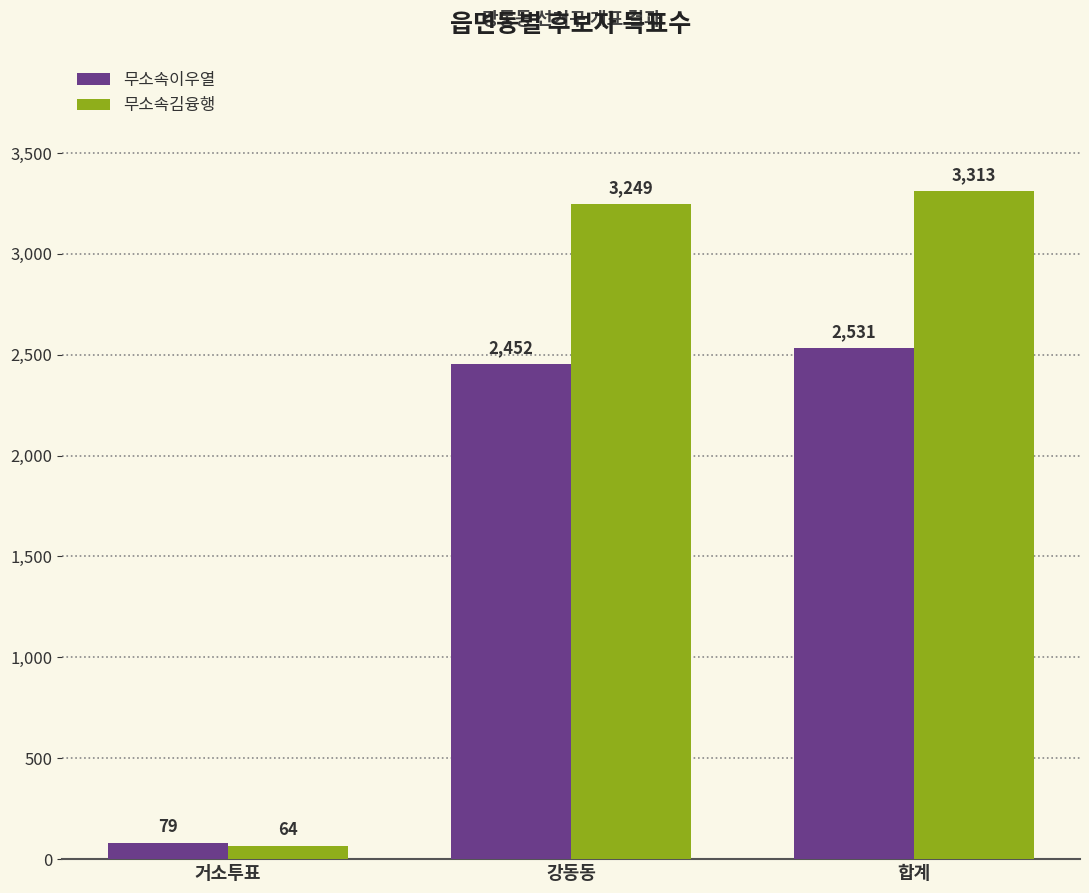

What are all the series names shown in the legend?

무소속이우열, 무소속김융행